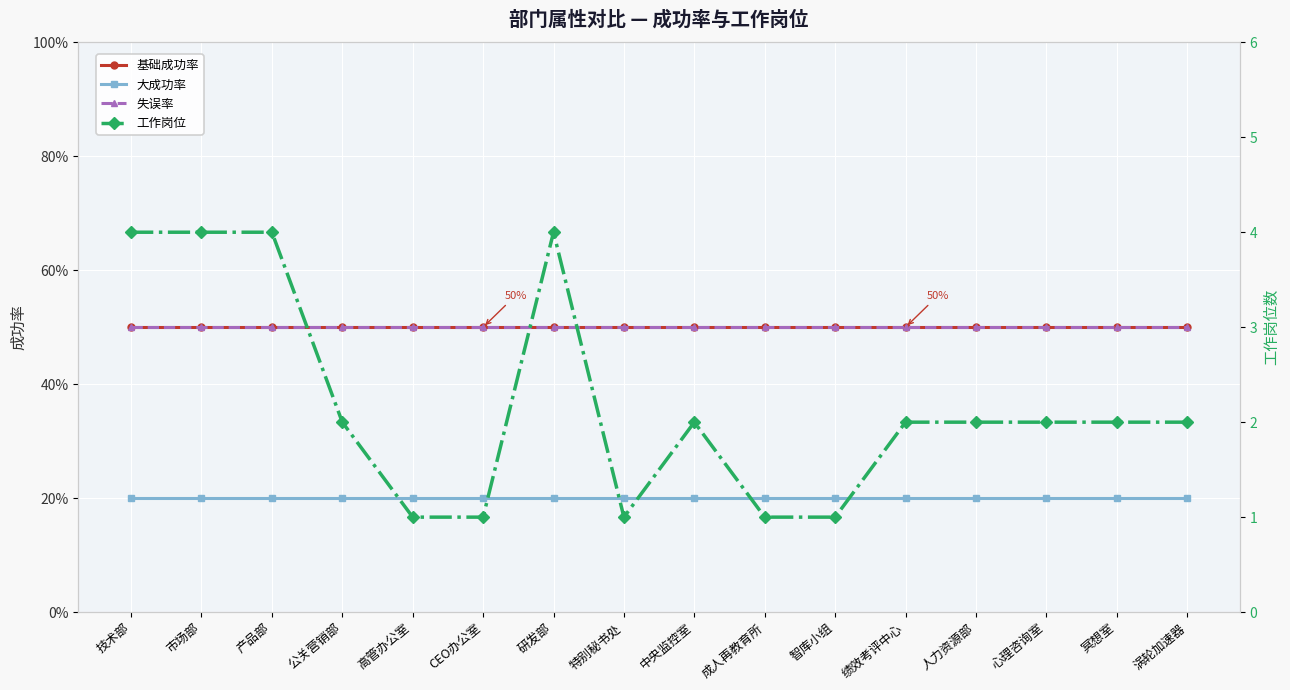

True or false: 工作岗位 and 基础成功率 cross at least once.

False